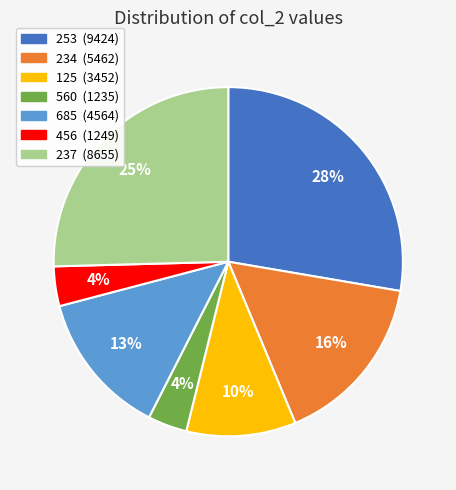

To the nearest percent, what portion does 685 represent?

13%